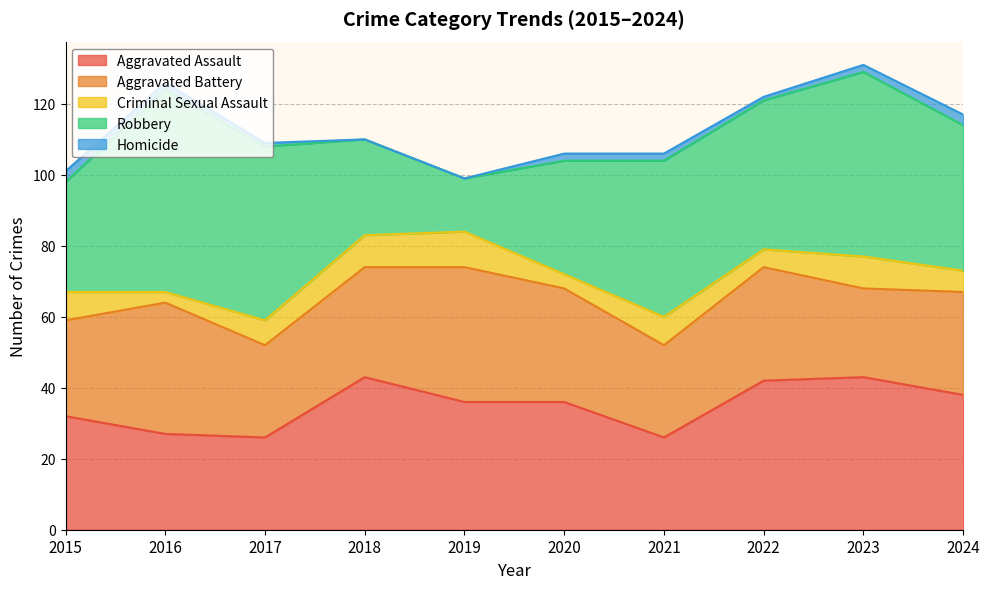

After their last crossing, which series has the higher values: Aggravated Battery or Aggravated Assault?

Aggravated Assault